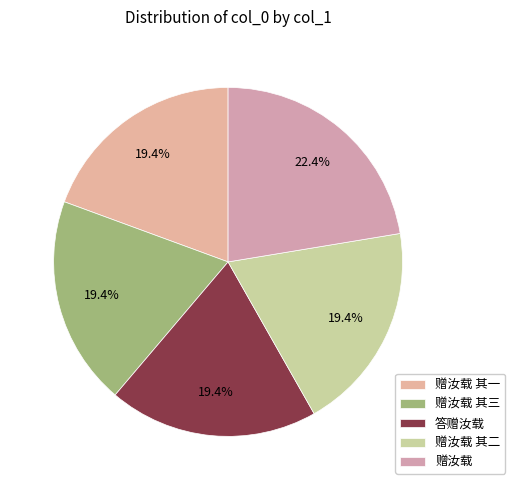

To the nearest percent, what is the average slice percentage?

20%